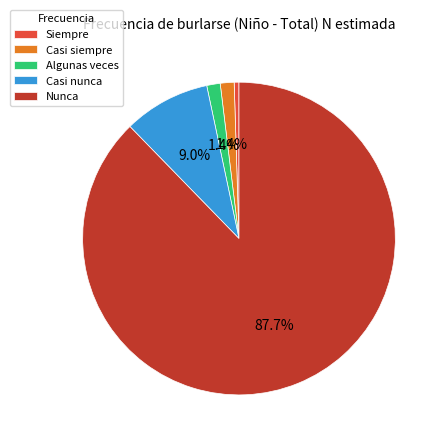

To the nearest percent, what is the average slice percentage?

20%